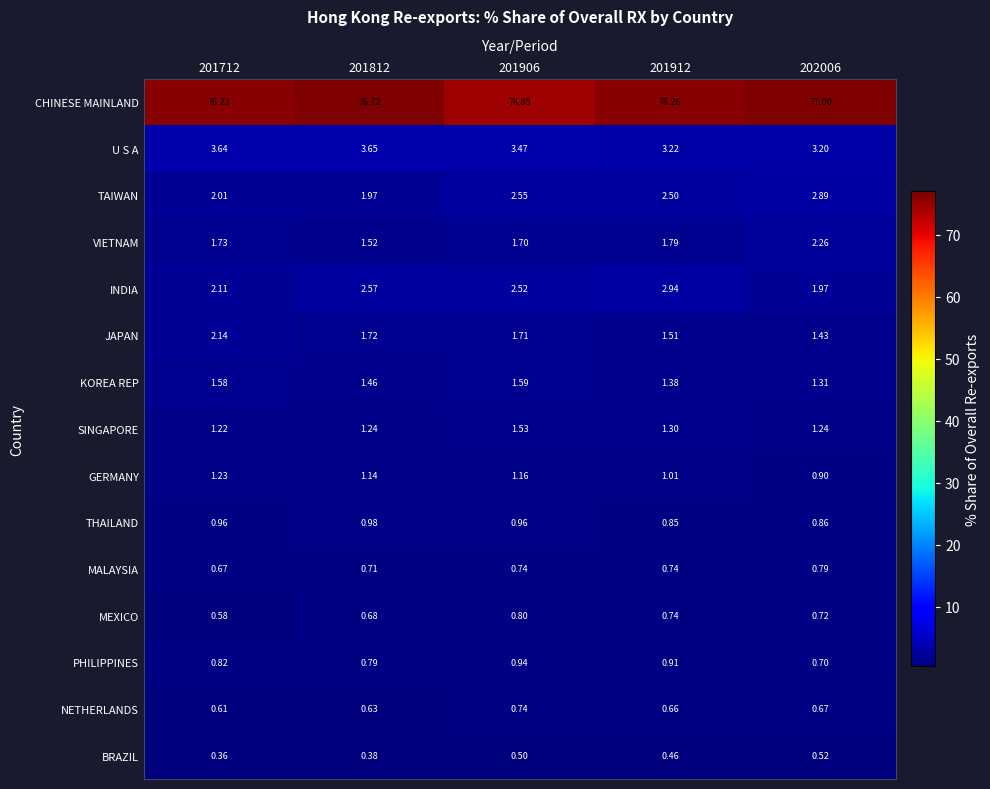

Is the value of GERMANY at 201912 greater than the value of U S A at 202006?

No